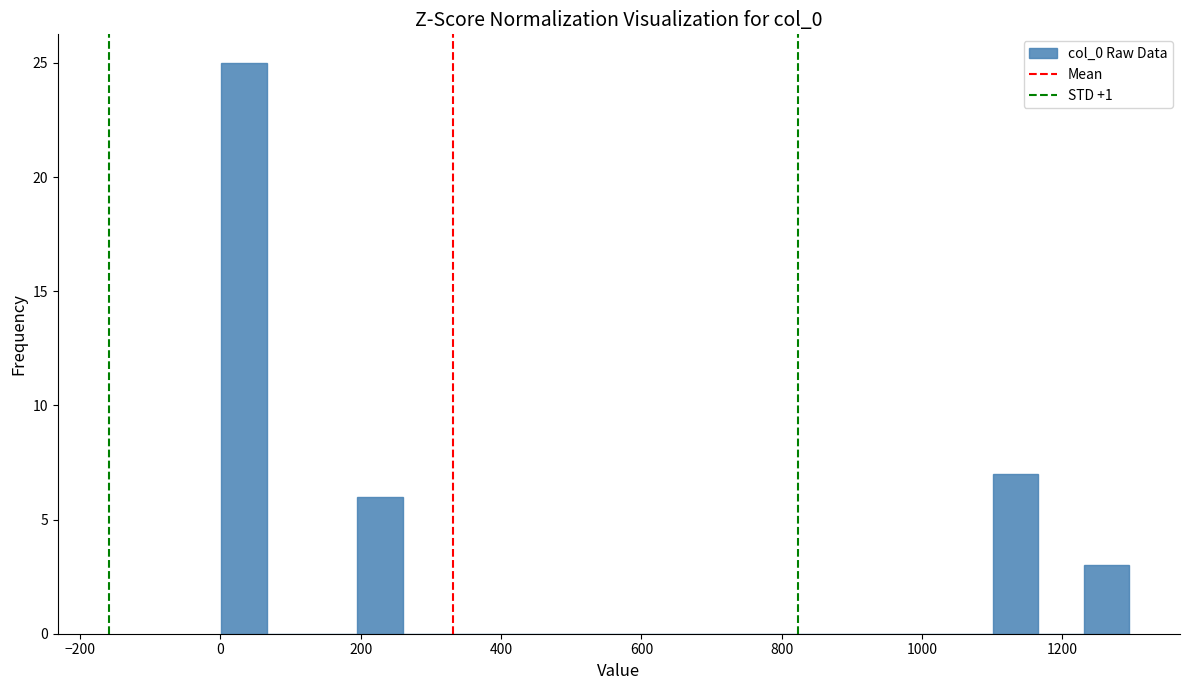

Around what value on the x-axis is the tallest bar? Give the approximate position of its centre, as read against the axis.

40